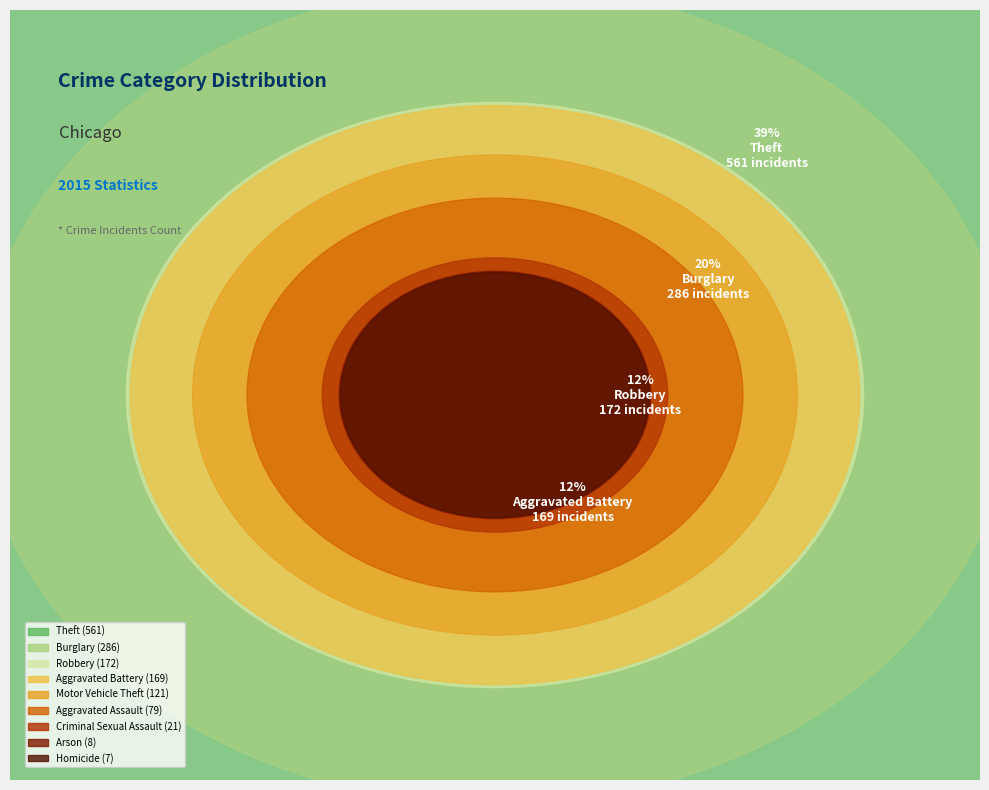

To the nearest percent, what is the difference between the largest and smallest slice percentages?

39%